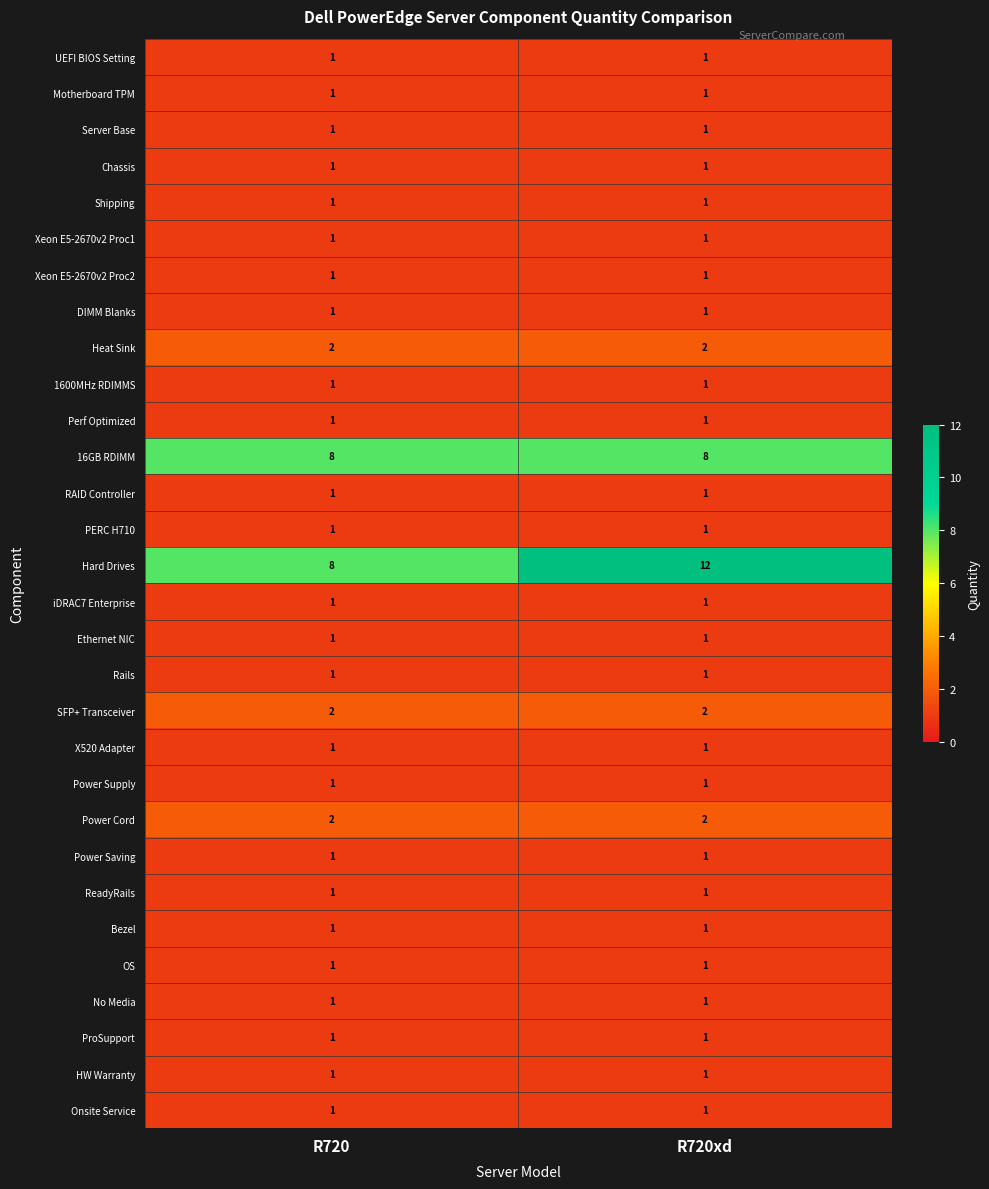

Which series has the largest total across all categories?

Hard Drives